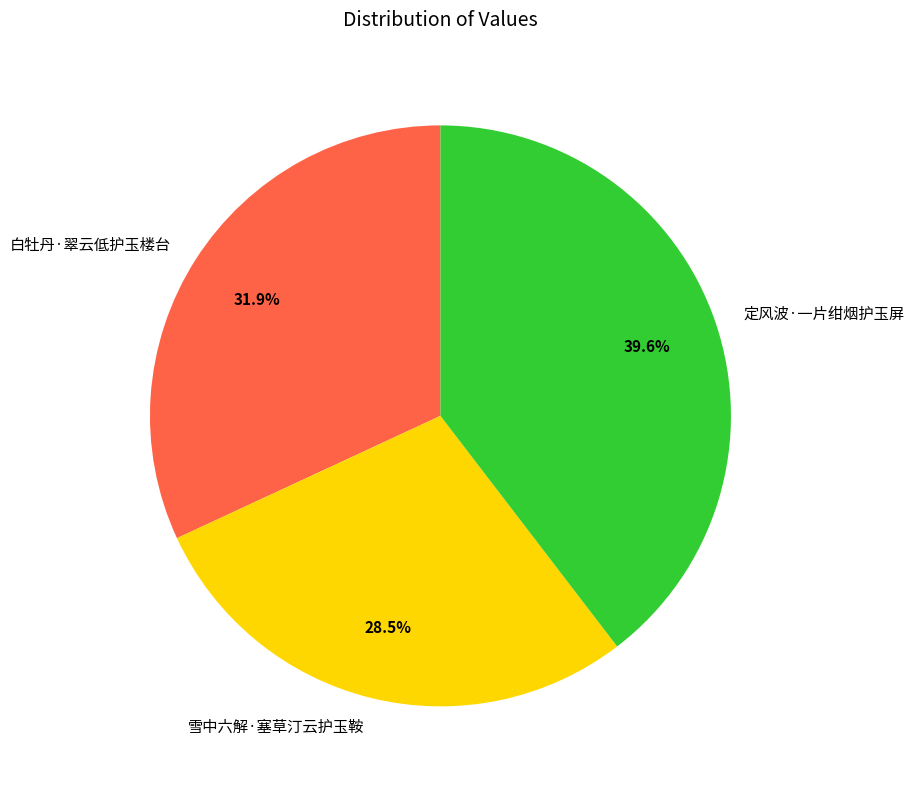

To the nearest percent, what is the difference between the 白牡丹·翠云低护玉楼台 and 雪中六解·塞草汀云护玉鞍 slice percentages?

3%